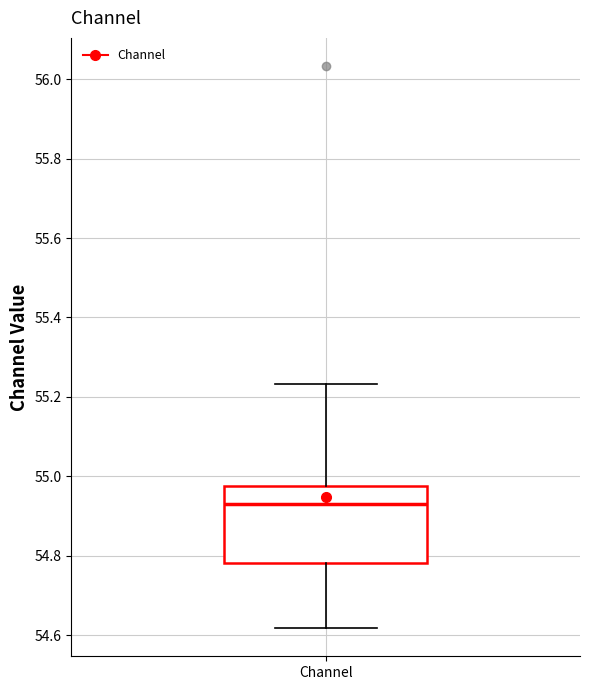

Transcribe this box plot: give where the median line is, the range the box spans, and where the two whiskers end, as read against the y-axis. The values are not printed on the chart, so give them approximately, as read against the axis.

median 54.92, box 54.78 to 54.98, whiskers 54.62 to 55.24